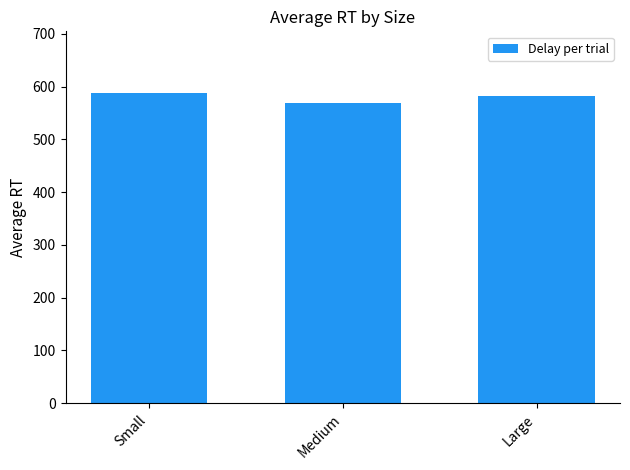

What position from the right is Small?

3